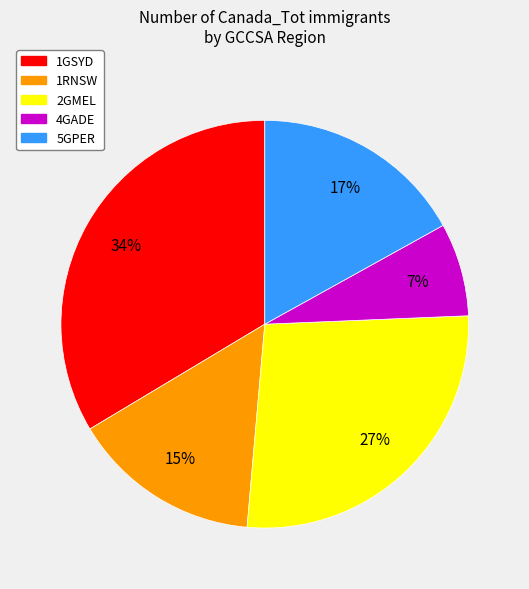

What is the smallest slice in the pie chart?

4GADE